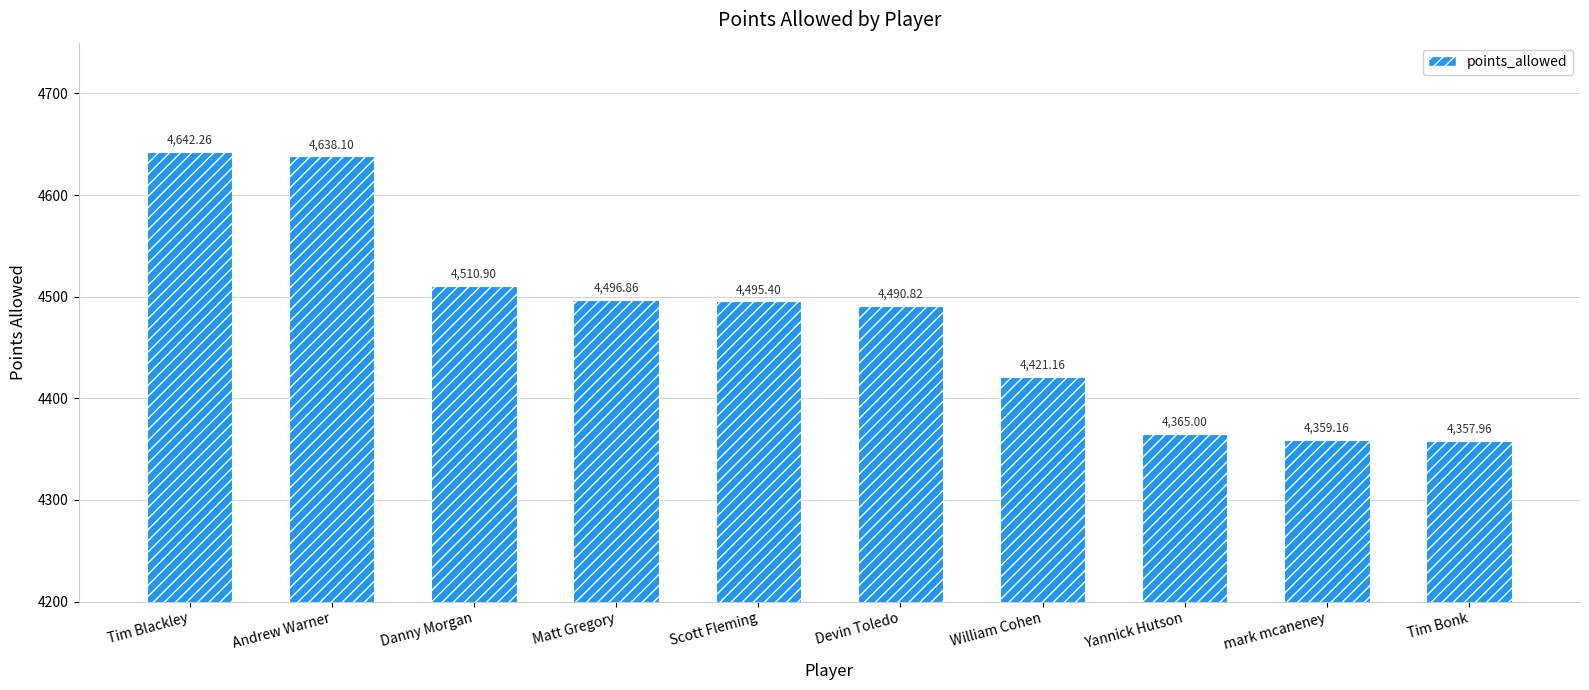

Rank the categories by value from lowest to highest.

Tim Bonk, mark mcaneney, Yannick Hutson, William Cohen, Devin Toledo, Scott Fleming, Matt Gregory, Danny Morgan, Andrew Warner, Tim Blackley